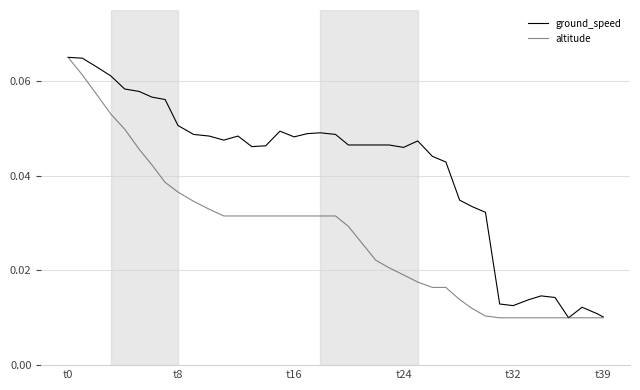

Which series has the largest total across all categories?

ground_speed